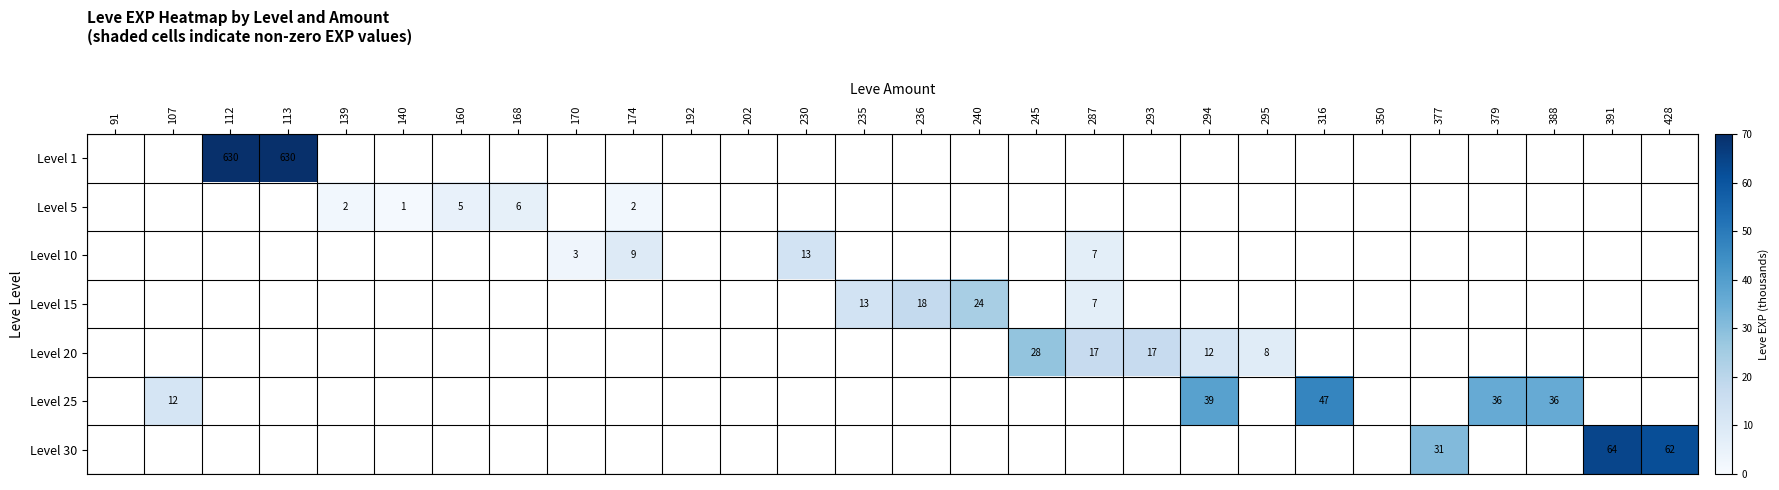

Is it true that Level 15 equals 5 at 236?

False